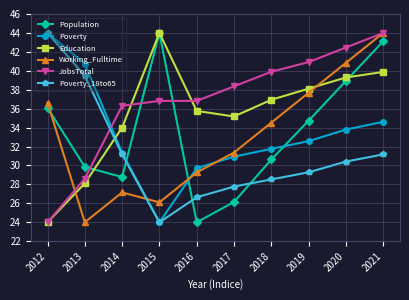

What is the sum of the JobsTotal values at 2015 and 2013?

65.4